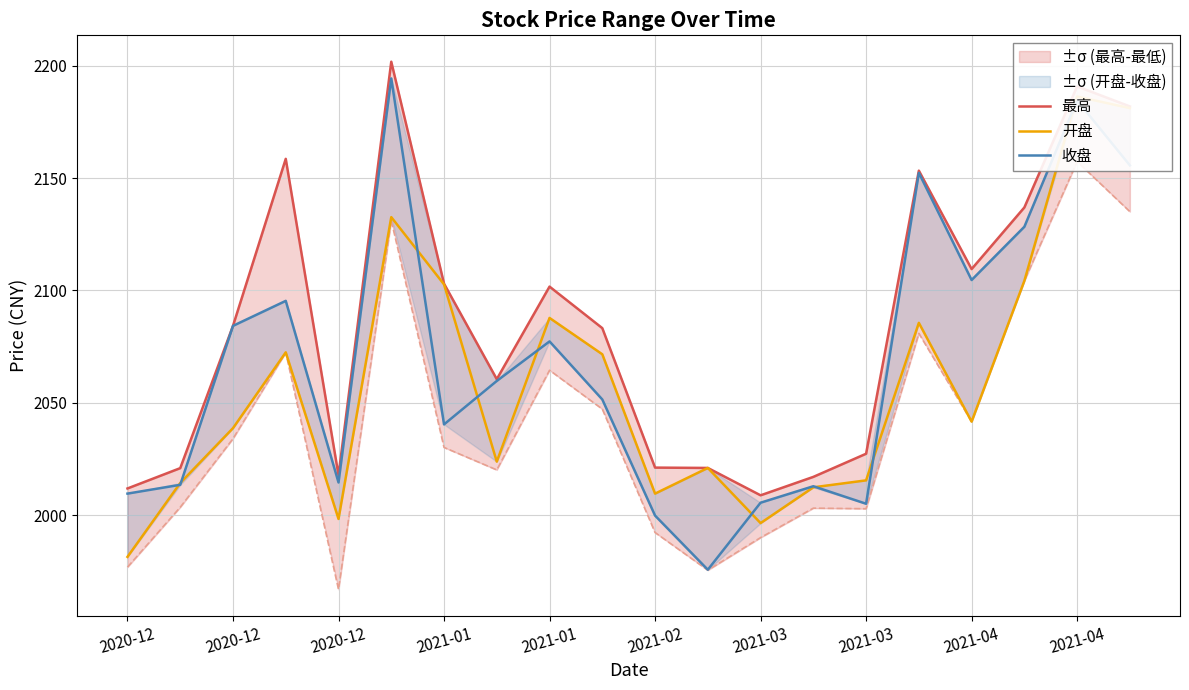

The value of 开盘 at 2021-04 is 3202.0. True or false?

False